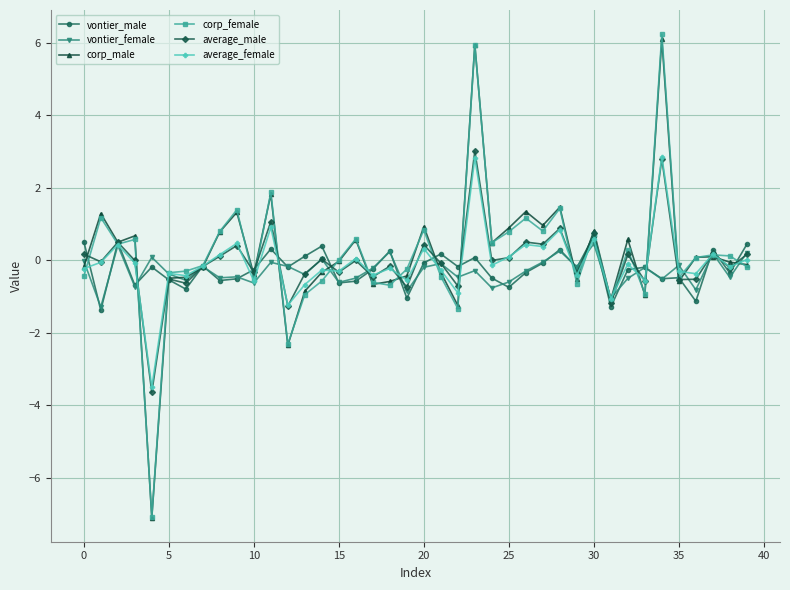

After their last crossing, which series has the higher values: vontier_male or corp_female?

vontier_male